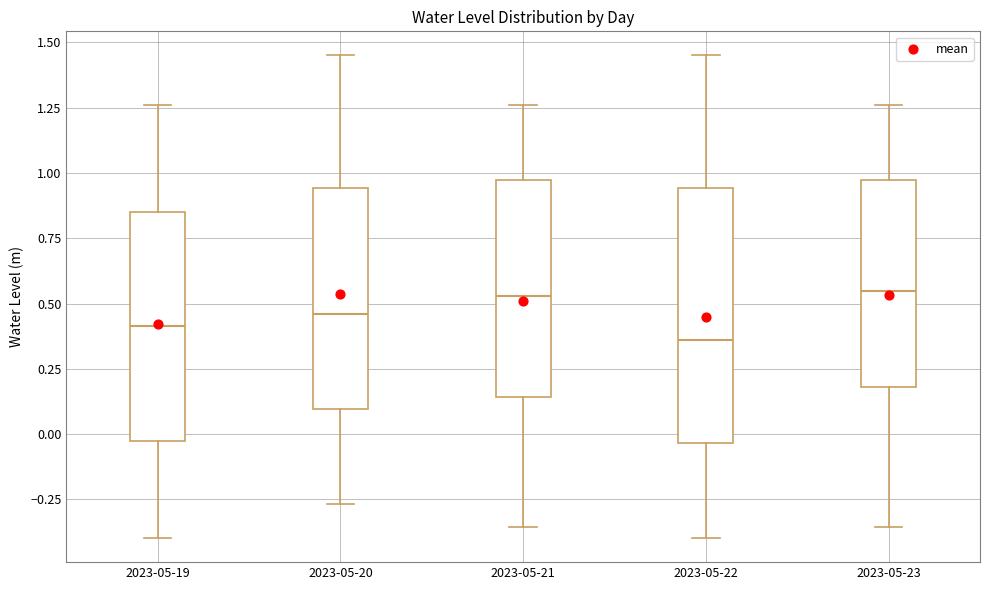

Which box is the tallest, from its lower edge to its upper edge?

2023-05-22